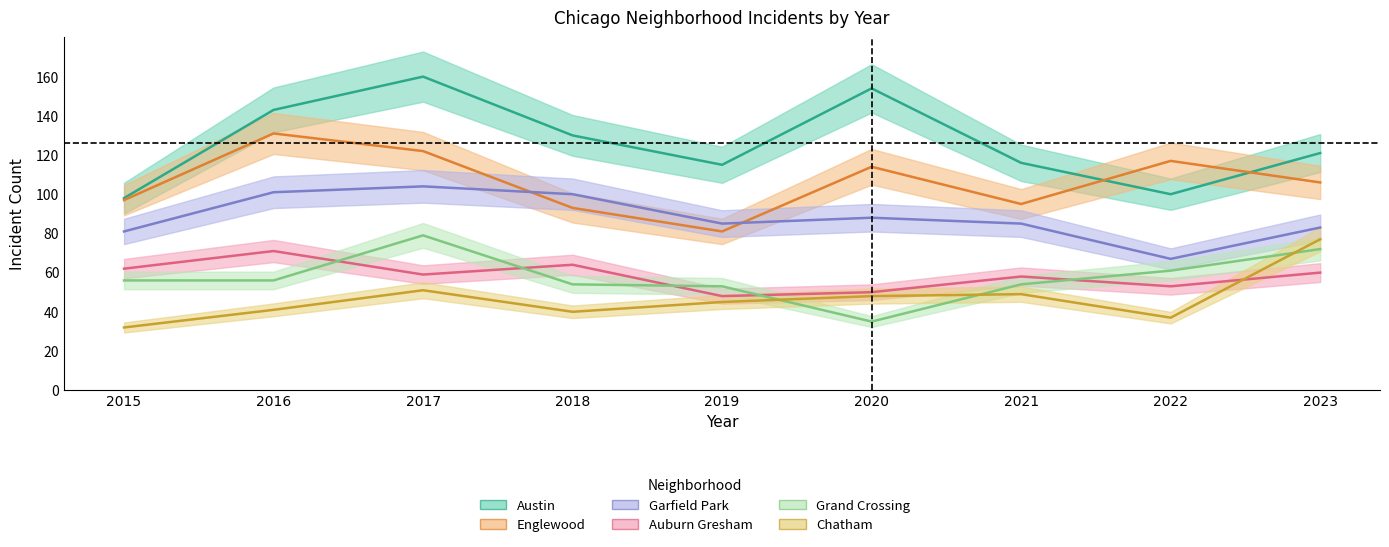

What are all the series names shown in the legend?

Austin, Englewood, Garfield Park, Auburn Gresham, Grand Crossing, Chatham